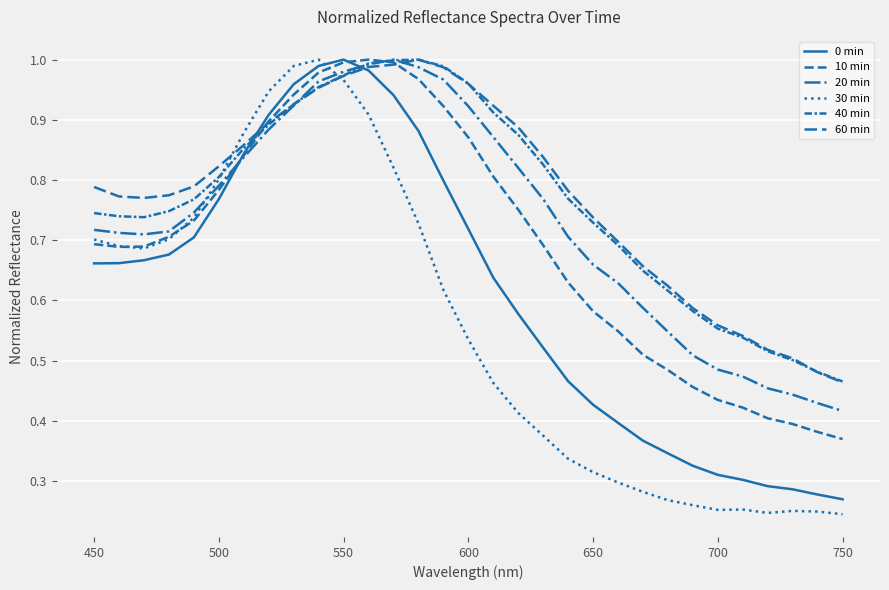

What is the minimum value for 0 min?

0.3